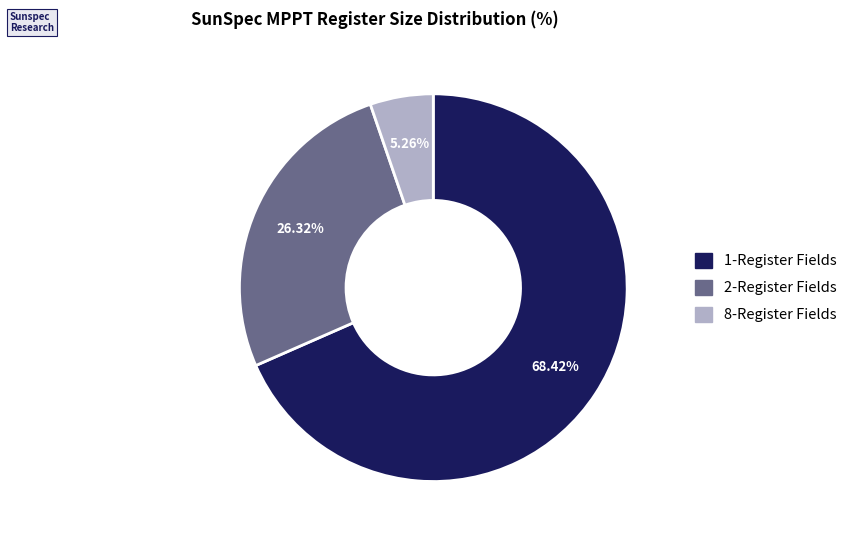

Does any single category account for the majority?

Yes